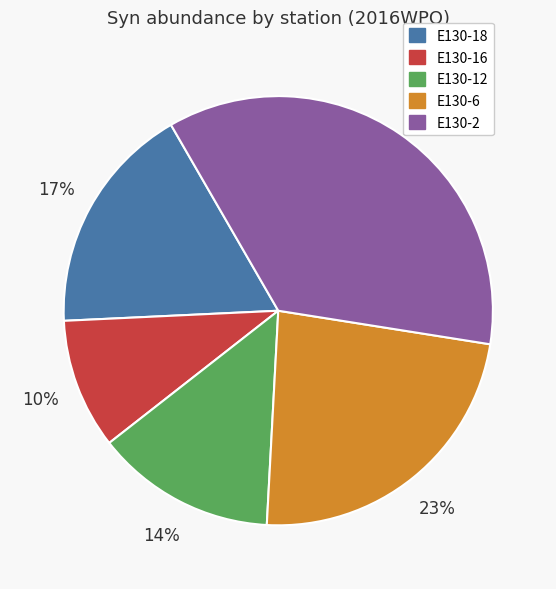

Is there any slice that represents more than half of the pie?

No